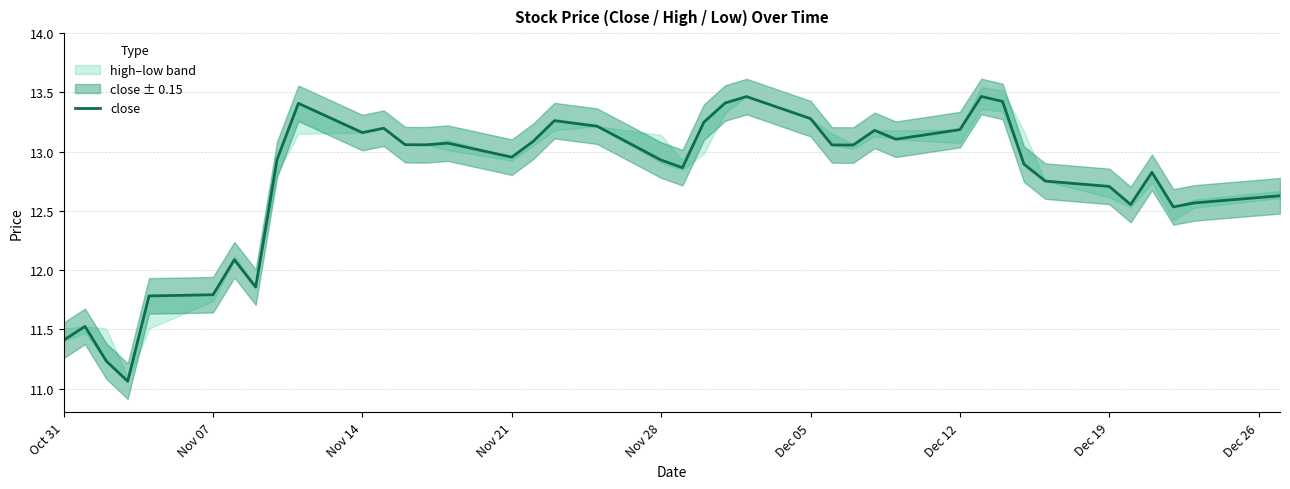

How many data points are above 13?

20